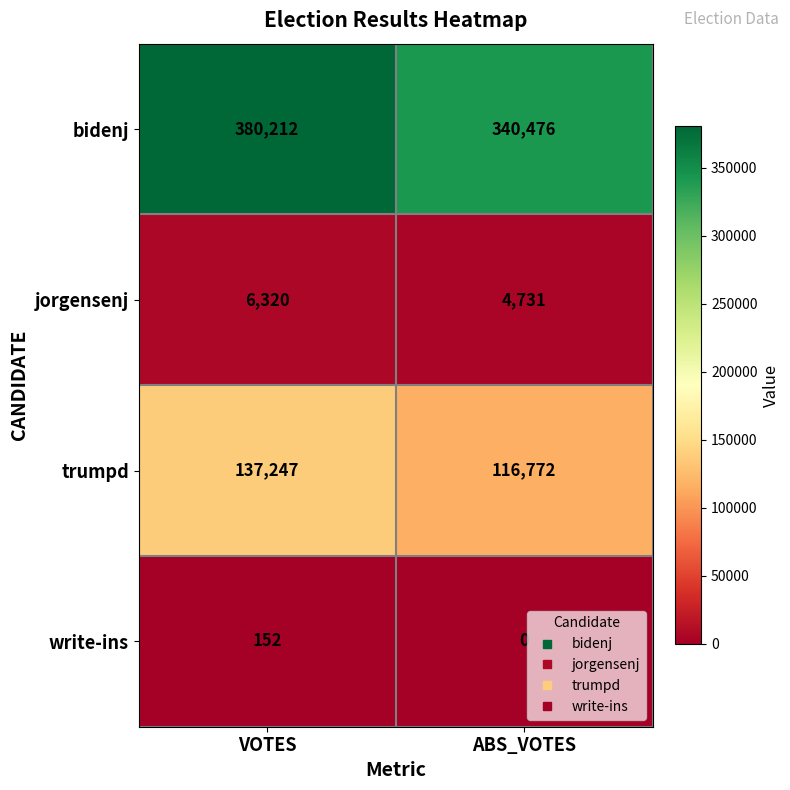

Rank the series by their maximum value, from highest to lowest.

bidenj, trumpd, jorgensenj, write-ins